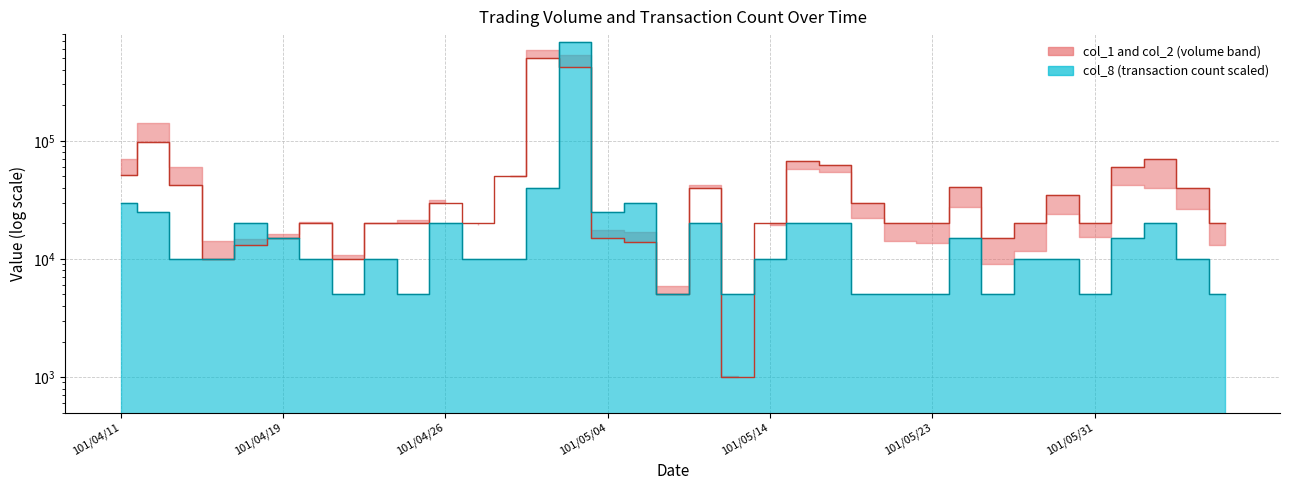

At which category does the chart reach its peak across all series?

14